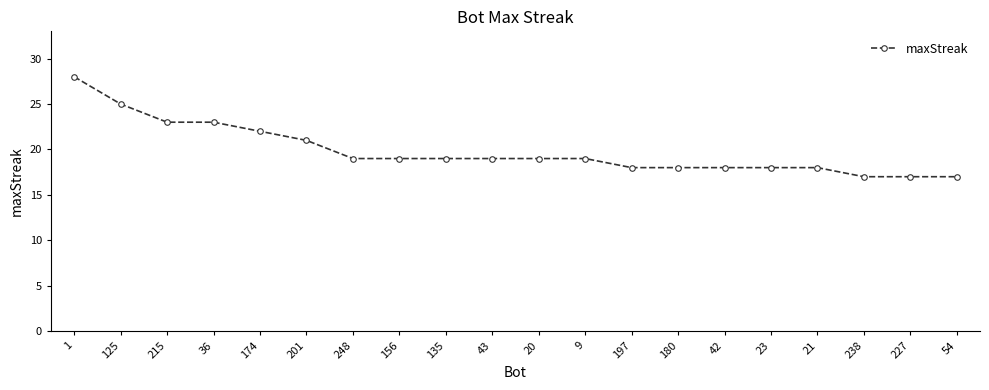

What is the difference between the maximum and second lowest values?

11